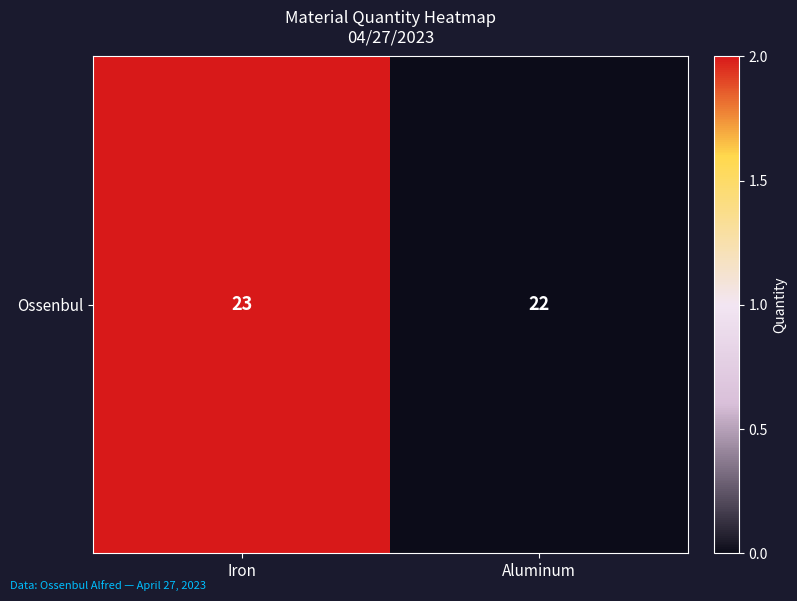

Reading left to right, transcribe all the data shown in this chart.

2	0